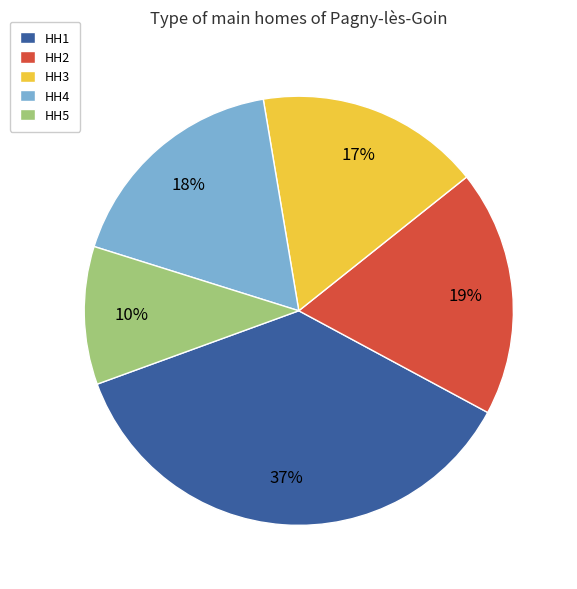

To the nearest percent, what portion does HH2 represent?

19%